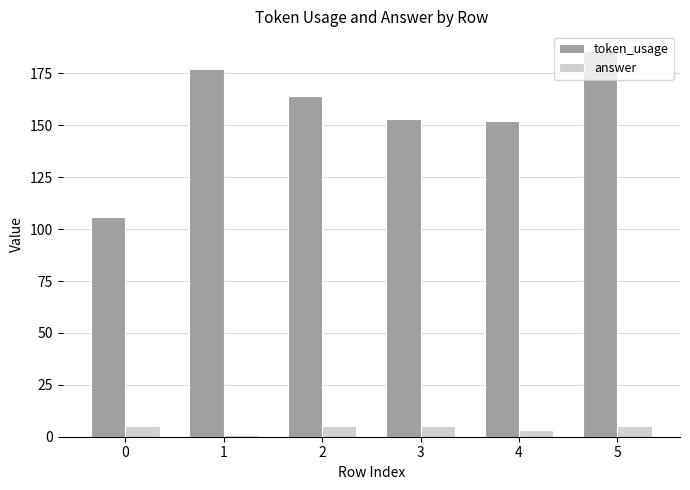

At 1, list the series in order from smallest to largest.

answer, token_usage